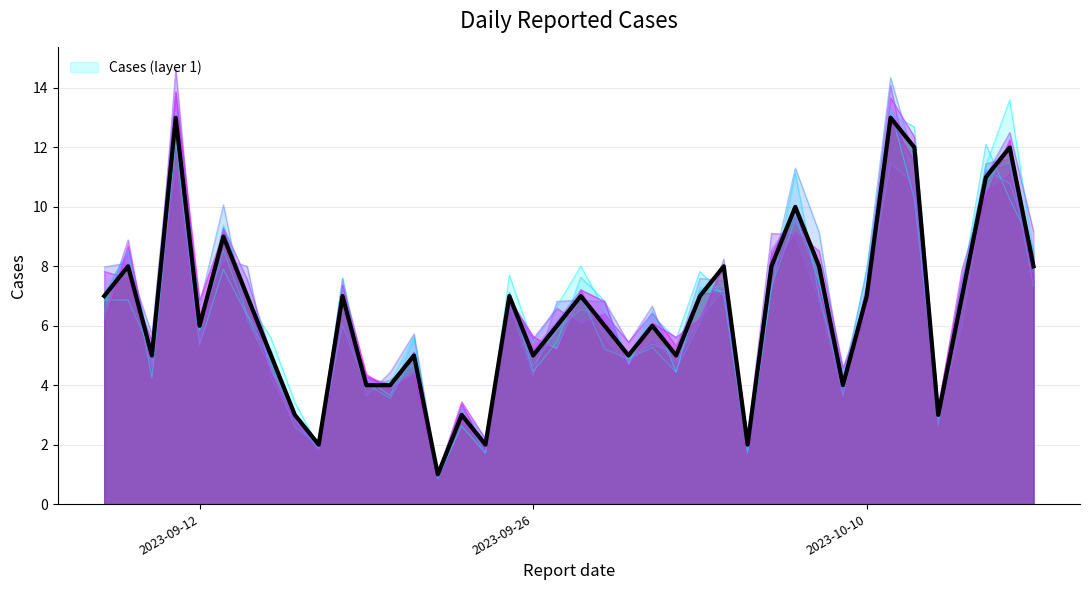

Reading left to right, list all the values displayed in this chart.

7	8	5	13	6	9	7	5	3	2	7	4	4	5	1	3	2	7	5	6	7	6	5	6	5	7	8	2	8	10	8	4	7	13	12	3	7	11	12	8